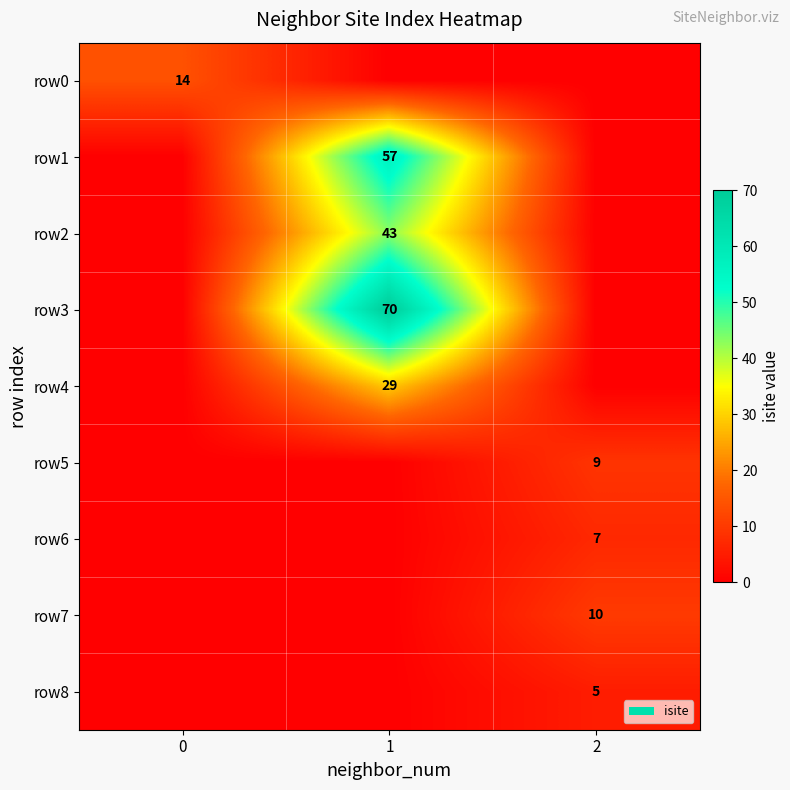

Is it true that row_7 equals 4 at 2?

False